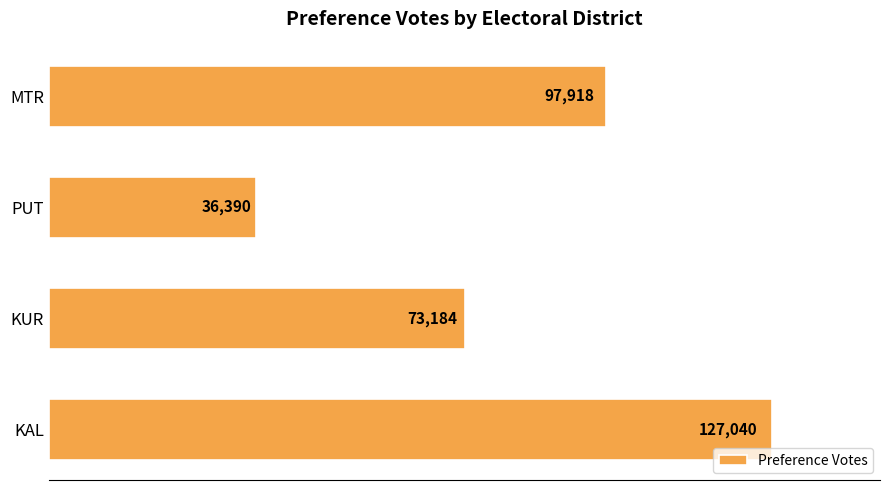

What is the sum of all values?

334532